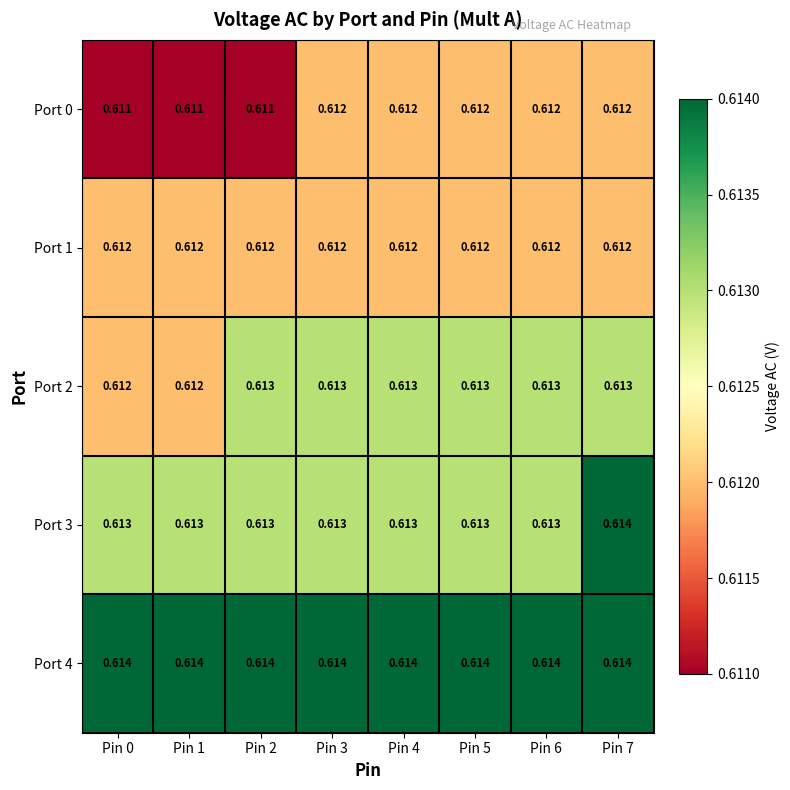

Is the value of Port 2 at Pin 7 greater than the value of Port 1 at Pin 1?

Yes